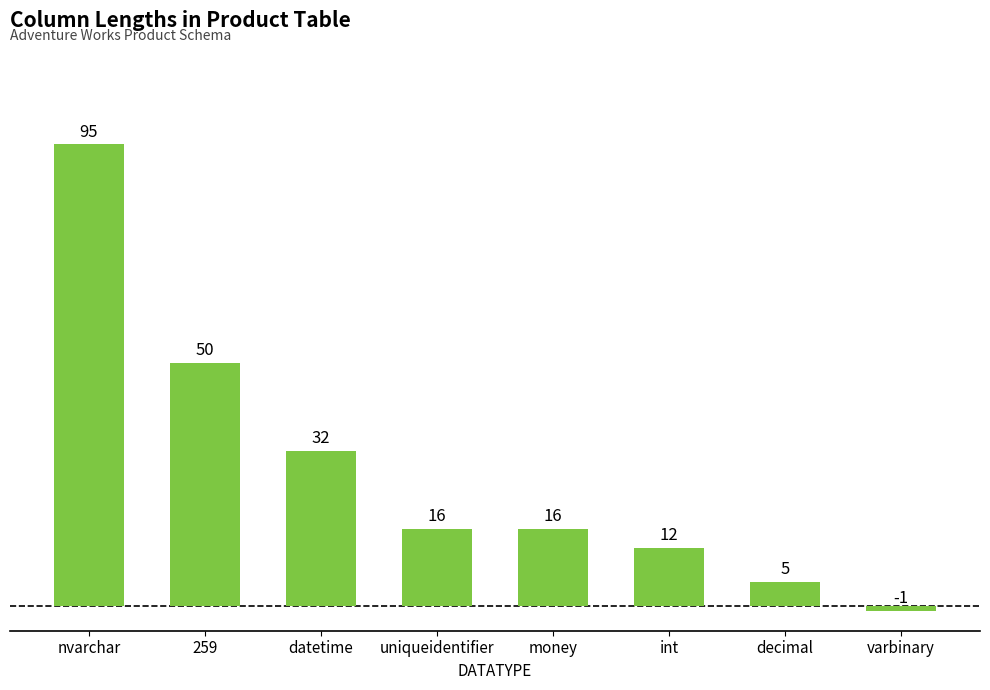

At which category does the chart reach its minimum across all series?

varbinary